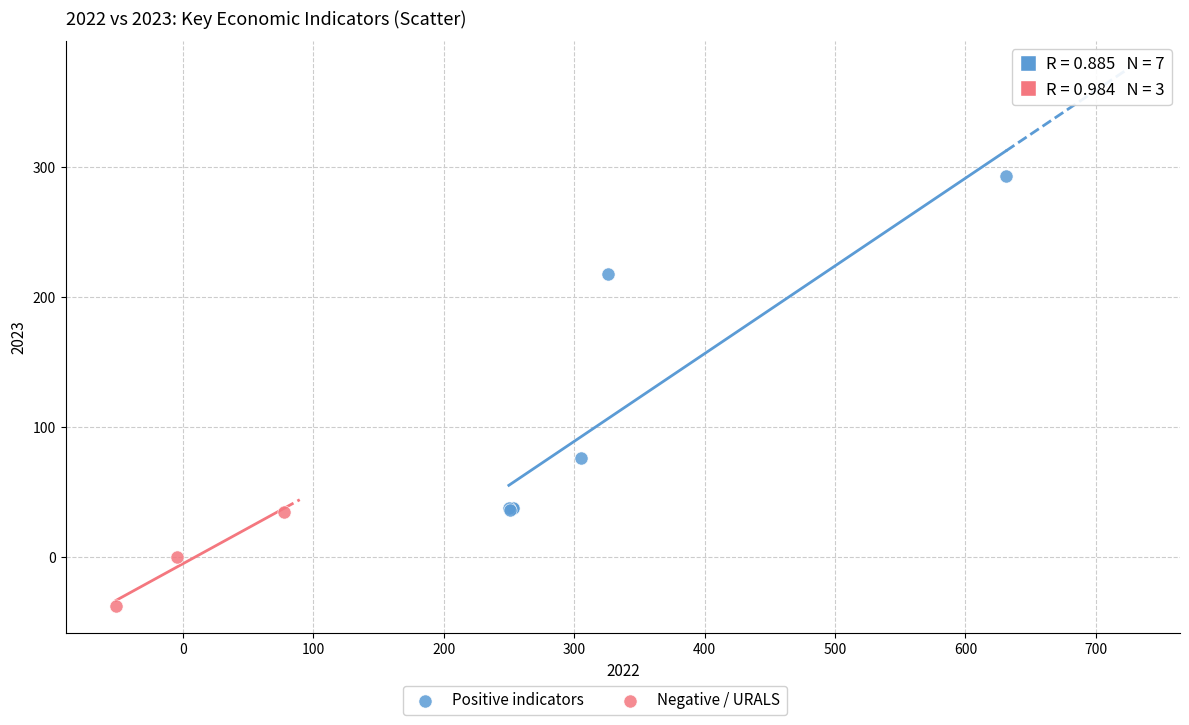

Which series has the widest spread of Y values?

Positive indicators